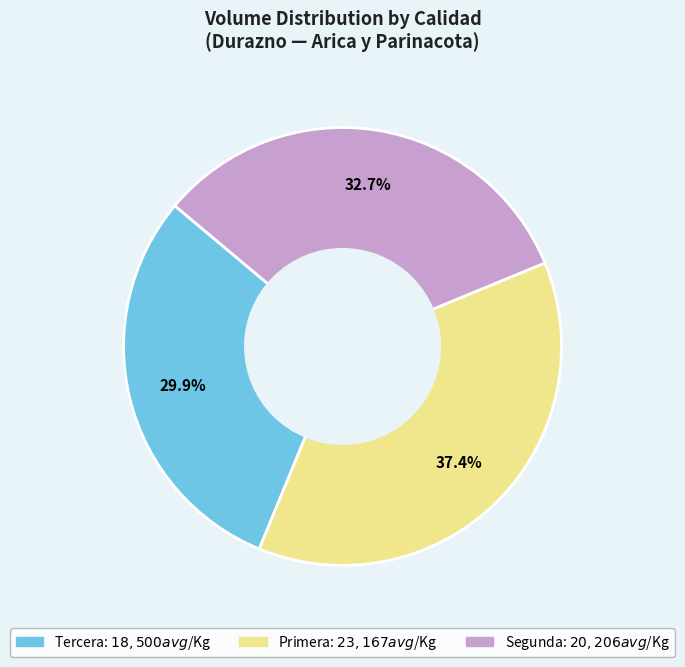

Is there a majority slice in this chart?

No